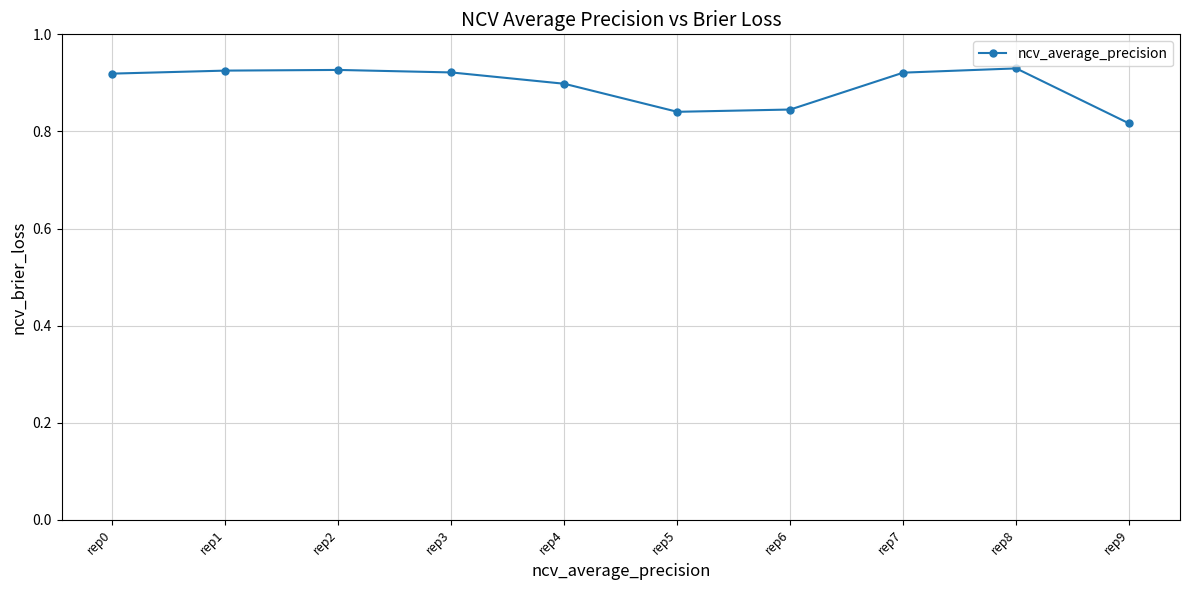

Which has a higher value, rep4 or rep1?

rep1